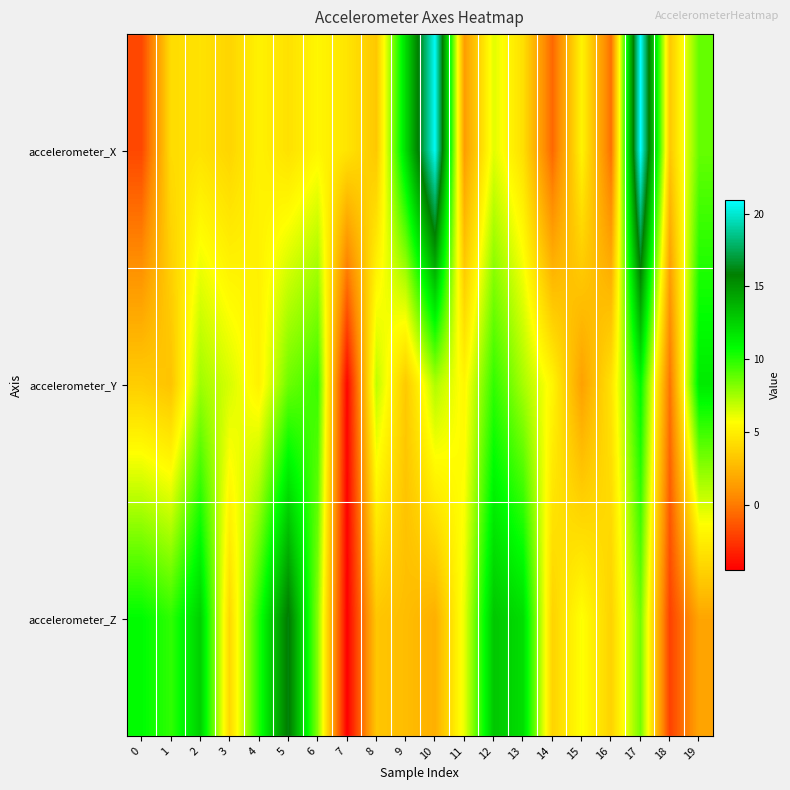

Reading right to left, extract all data points from this chart.

accelerometer_X: 19=8.8	18=3.3	17=20.9	16=-0.4	15=5.3	14=-0.7	13=4.3	12=6.3	11=1.4	10=20.7	9=12.2	8=3.3	7=4.5	6=5.4	5=4.4	4=5.2	3=3.9	2=4.5	1=4.2	0=-1.8
accelerometer_Y: 19=11.5	18=-0.2	17=10.9	16=4.5	15=1.6	14=5.3	13=7.5	12=9.8	11=5.4	10=7.3	9=3.4	8=7.0	7=-4.3	6=9.6	5=8.6	4=5.1	3=6.5	2=7.6	1=3.1	0=3.5
accelerometer_Z: 19=1.7	18=-2.1	17=8.5	16=3.8	15=5.8	14=3.8	13=12.0	12=12.9	11=6.2	10=2.2	9=2.8	8=3.2	7=-4.5	6=8.1	5=16.1	4=10.2	3=4.0	2=12.6	1=9.8	0=10.8